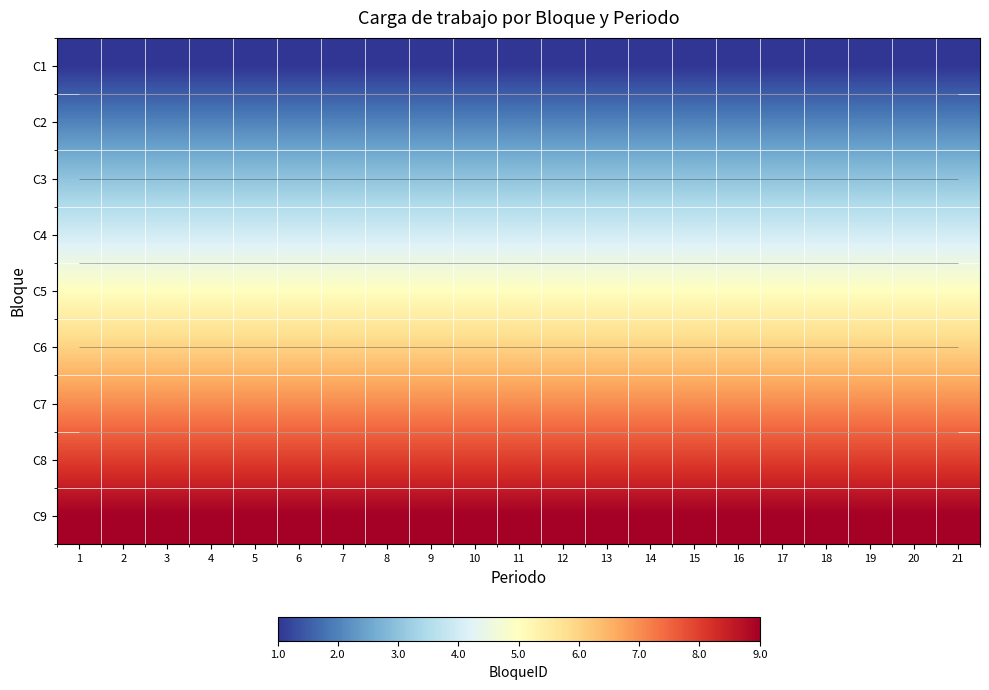

True or false: C6 has a value of 9 at 1.

False